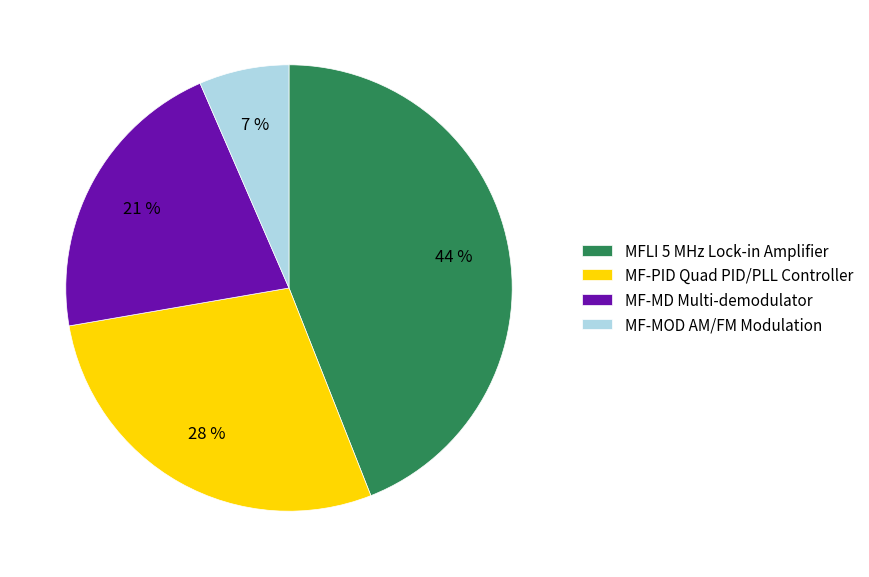

Is it true that MF-MD Multi-demodulator is 8% of the pie?

False